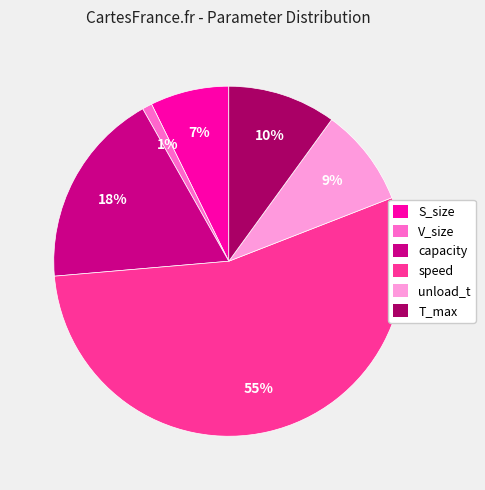

What percentage is the capacity slice, to the nearest percent?

18%